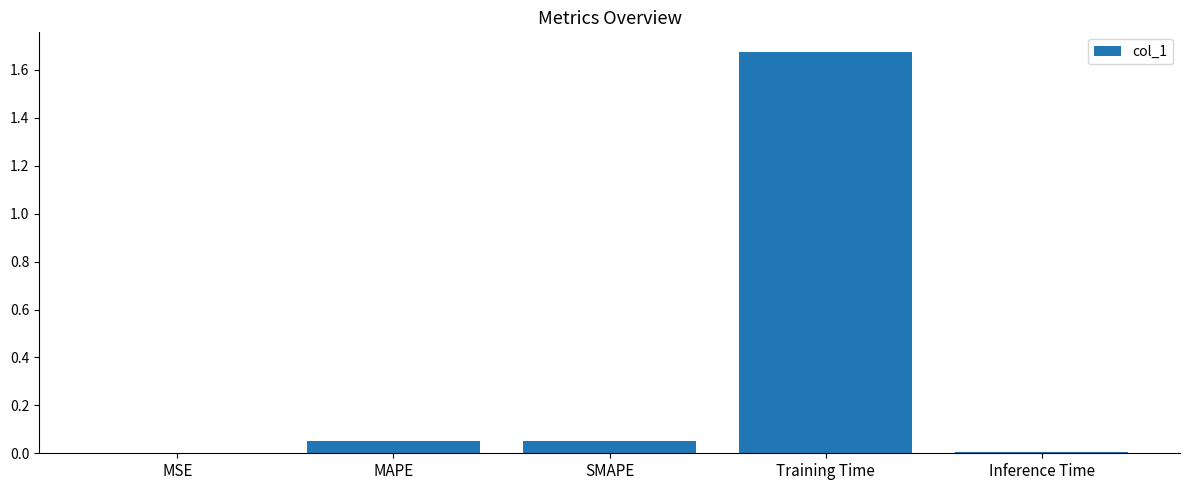

Is it true that the value at Inference Time is 0.0?

True